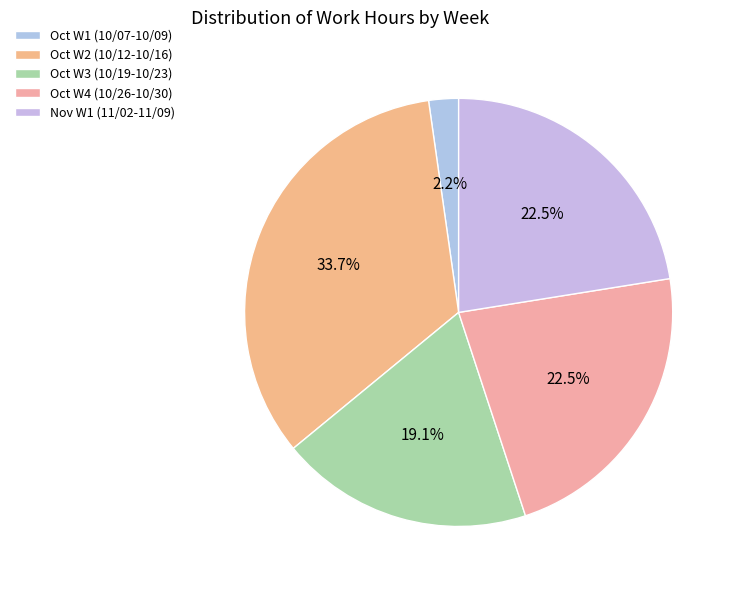

Count the number of slices in the pie.

5